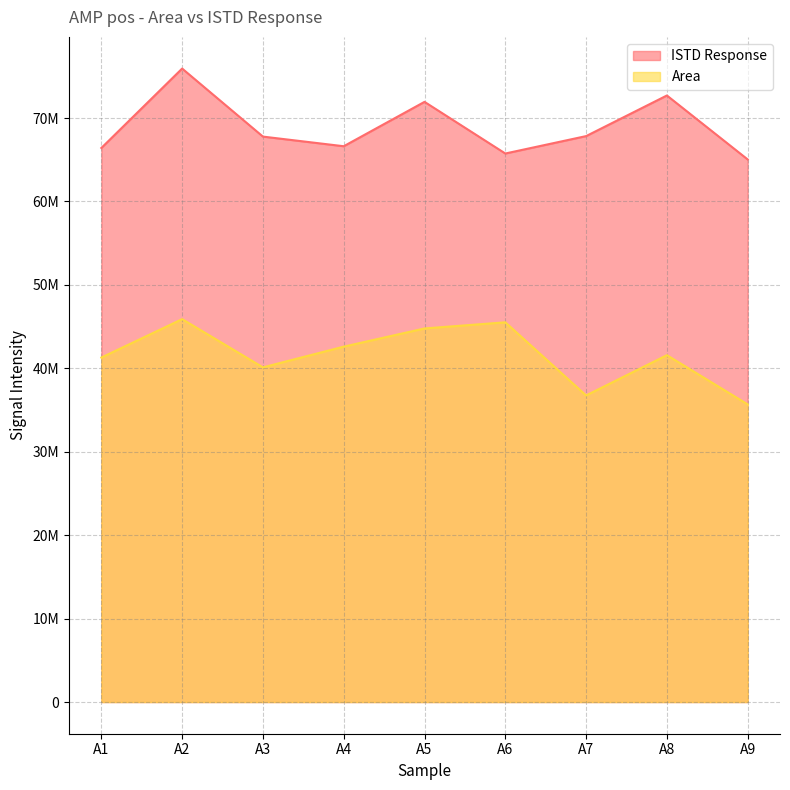

Where does the ISTD Response series first go above 67779511?

A2